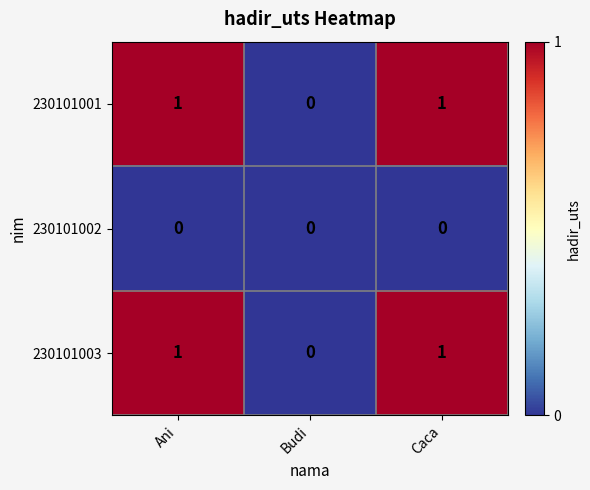

Is the value of 230101001 at Ani greater than the value of 230101002 at Caca?

Yes